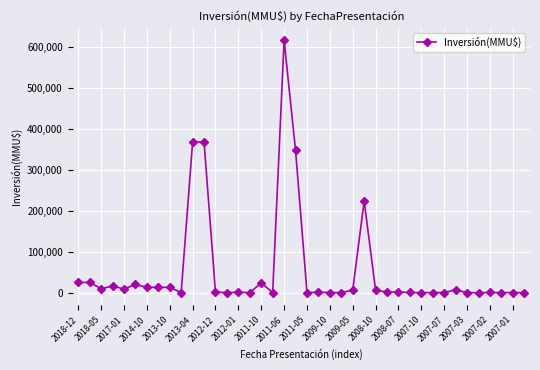

What is the maximum value shown in the chart?

616000